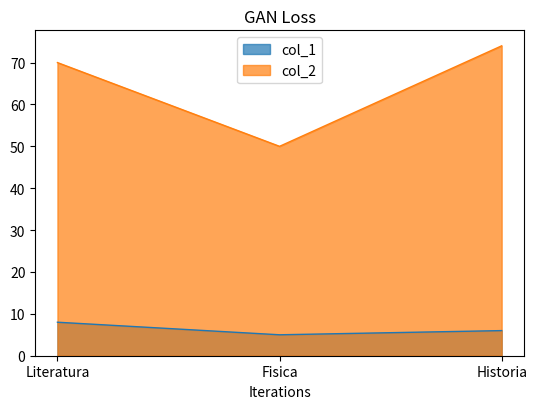

Does the chart have visible grid lines?

No